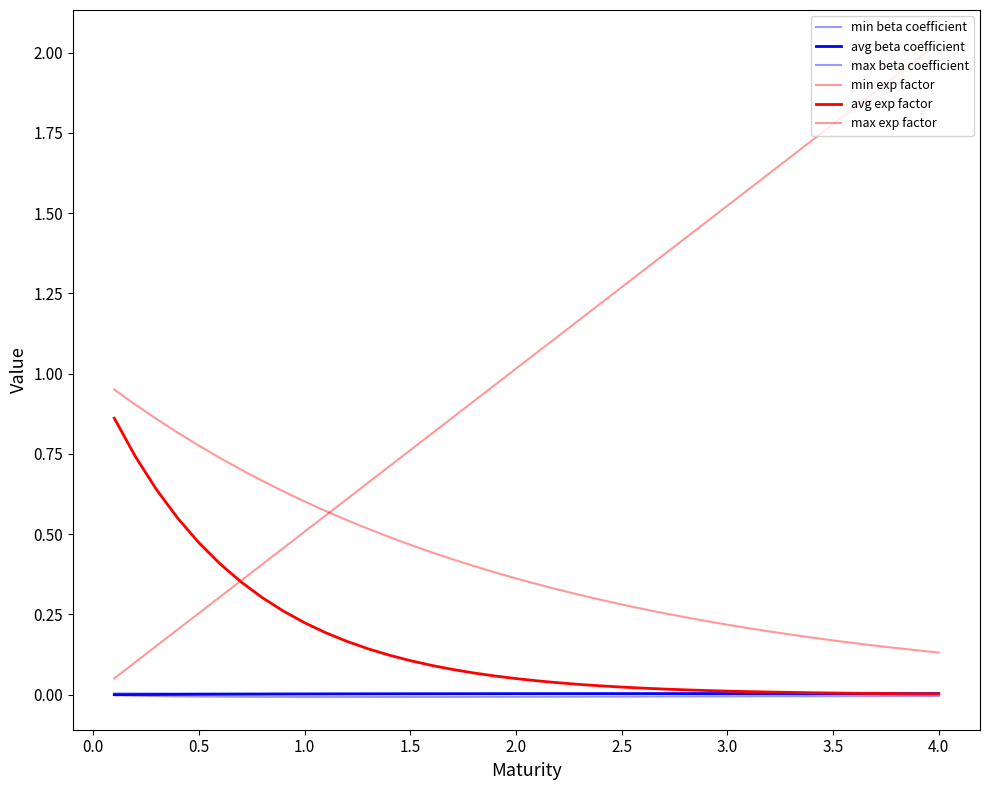

At how many categories does at least one series exceed 1?

21